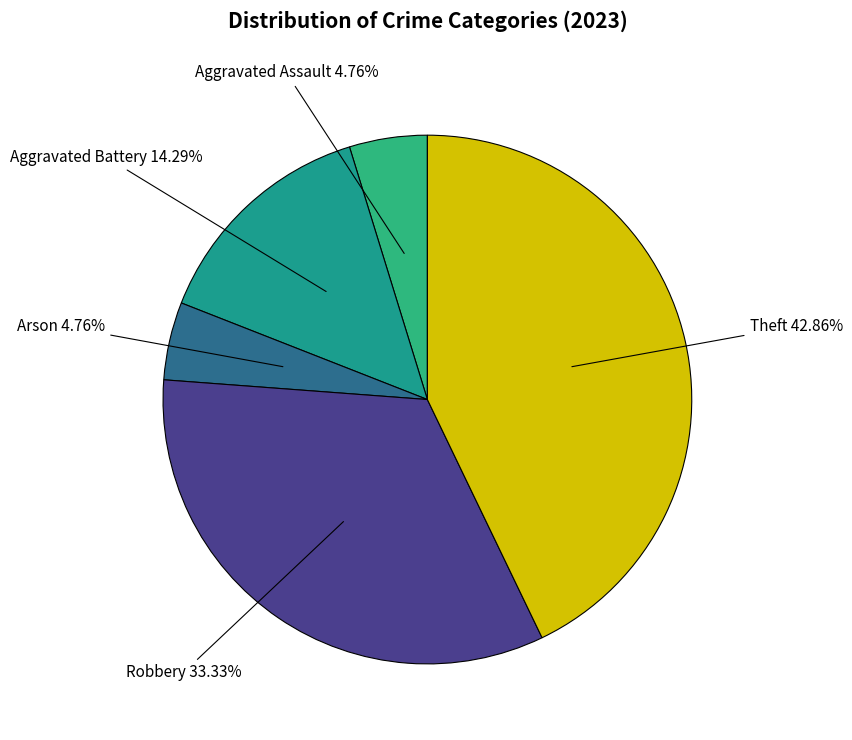

What is the ratio of the value at Arson to the value at Aggravated Battery?

0.3